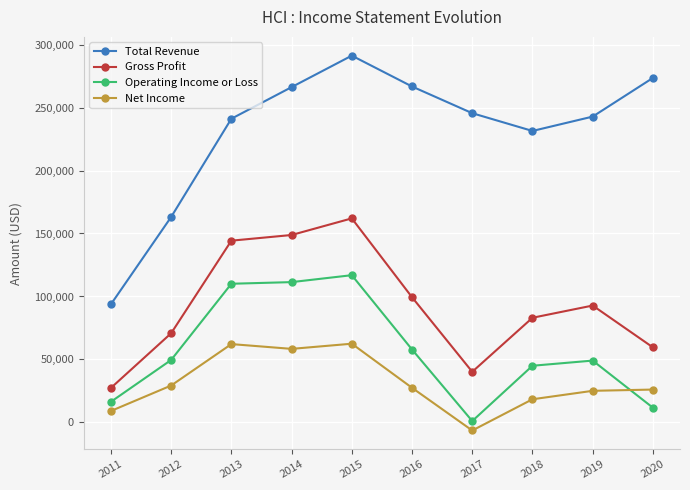

What is the difference between the Gross Profit values at 2014 and 2016?

49400